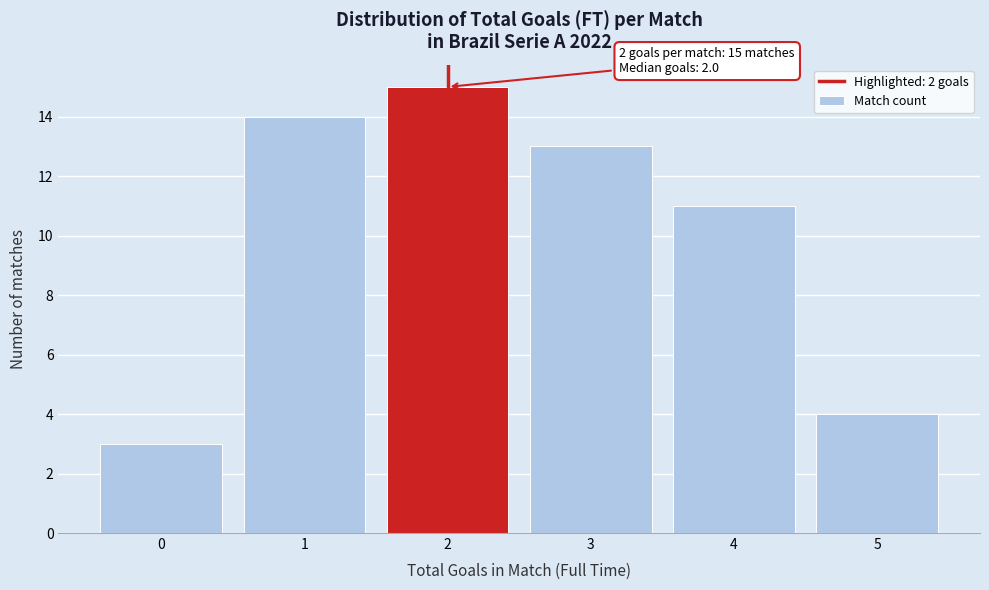

Which range on the x-axis has the tallest bar?

1.5 to 2.5